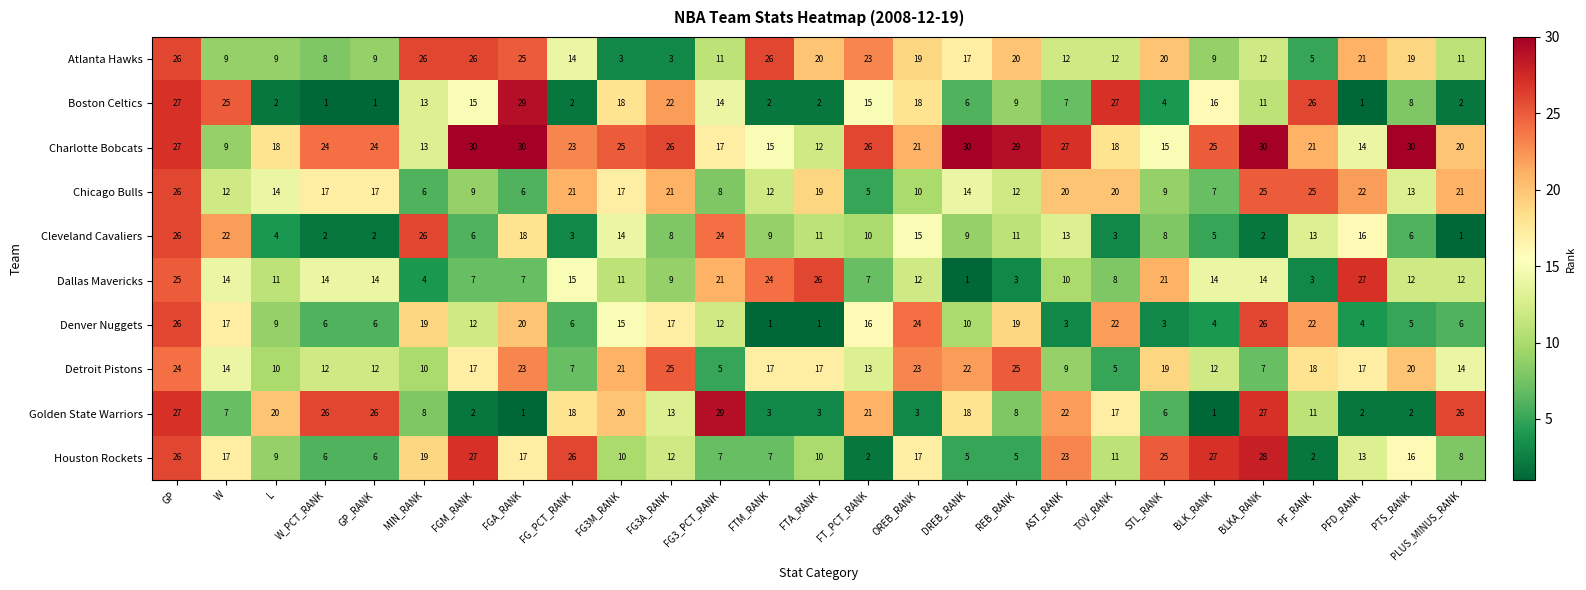

At which label does Dallas Mavericks reach its minimum?

DREB_RANK